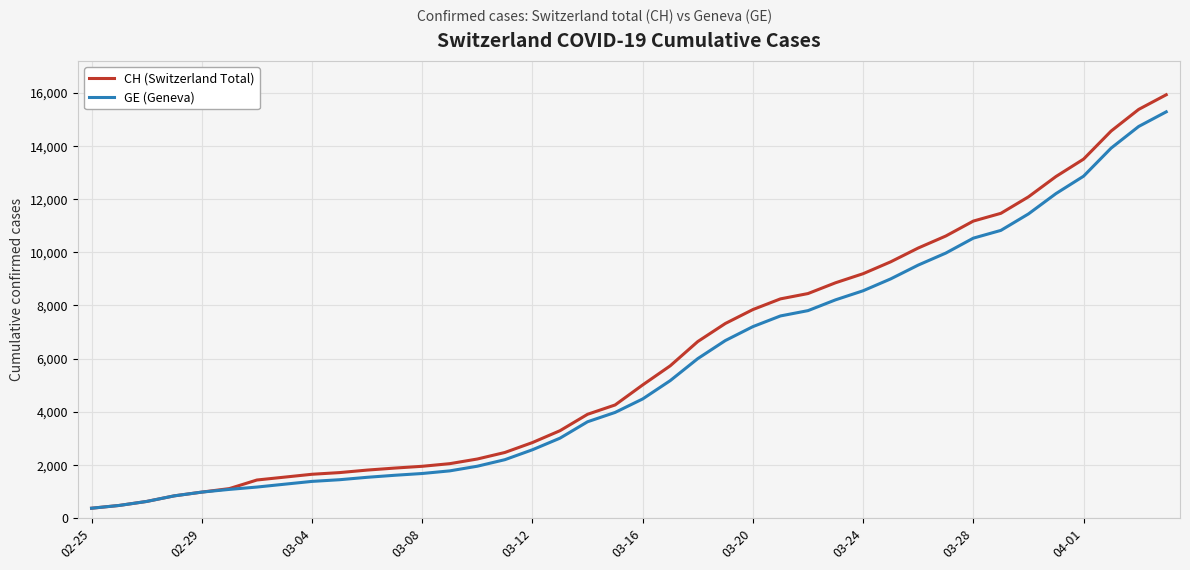

What is the maximum value shown in the chart?

15926